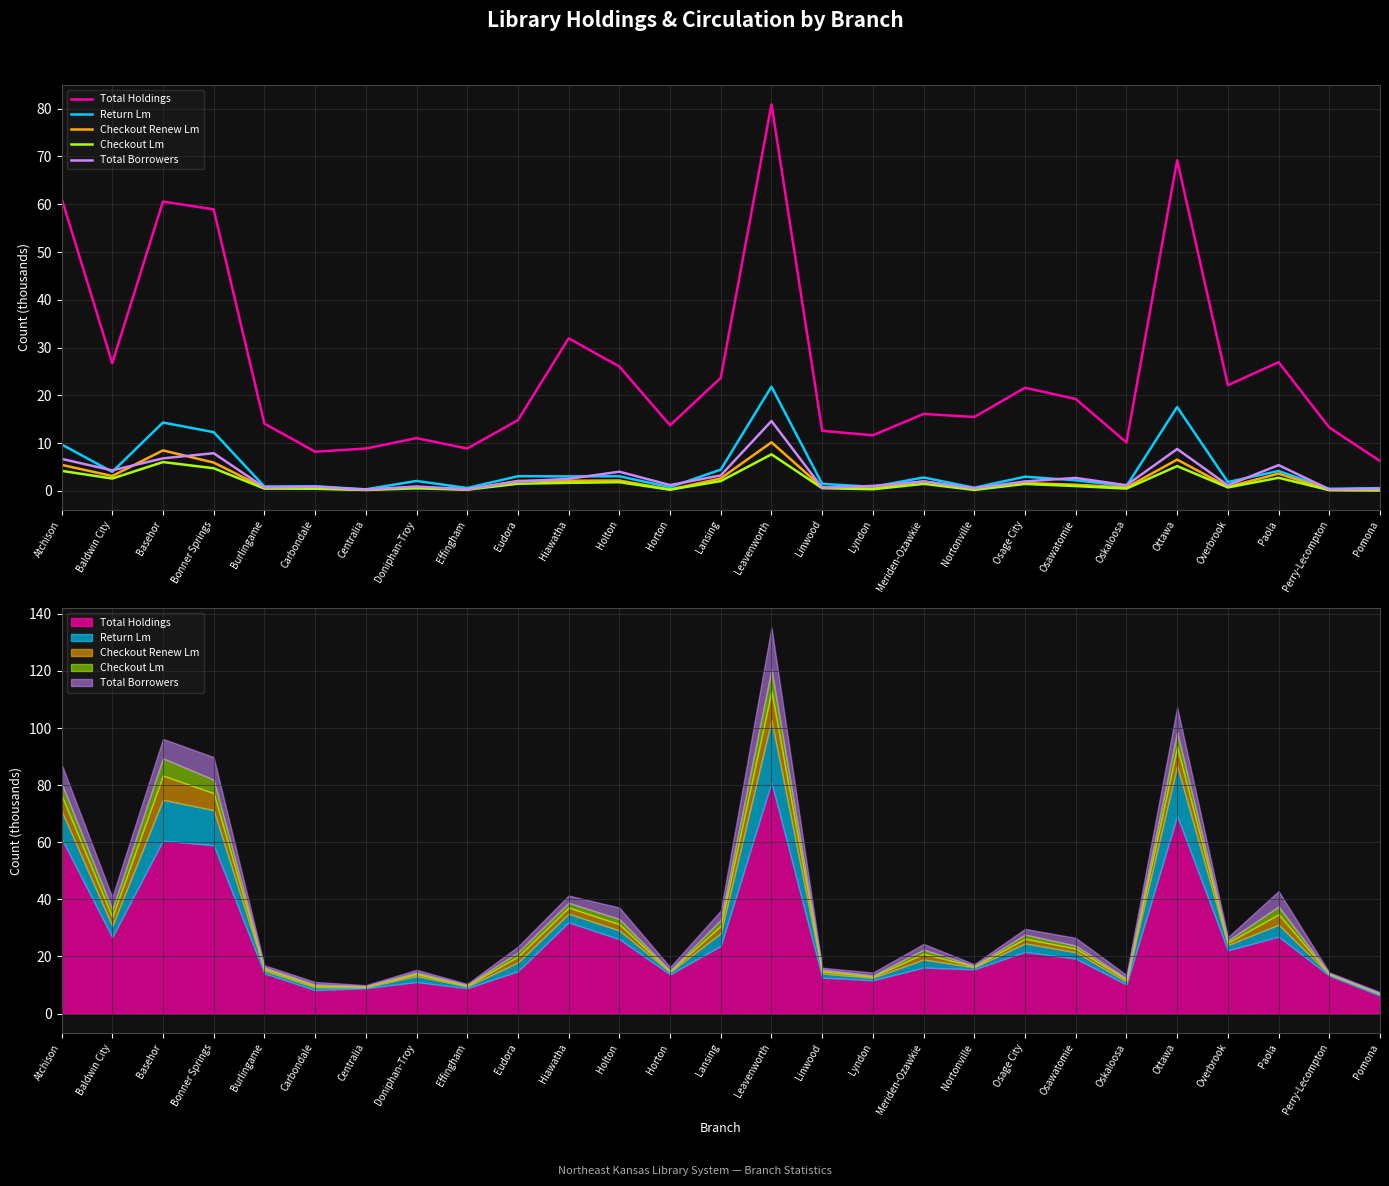

List the series in order of their peak value, lowest first.

Checkout Lm, Checkout Renew Lm, Total Borrowers, Return Lm, Total Holdings